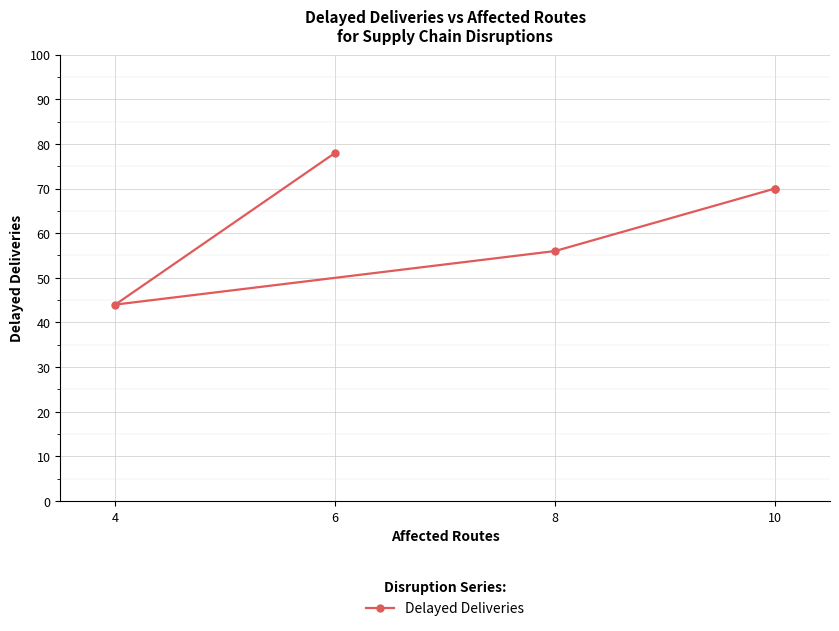

How many lines are shown in the chart?

1